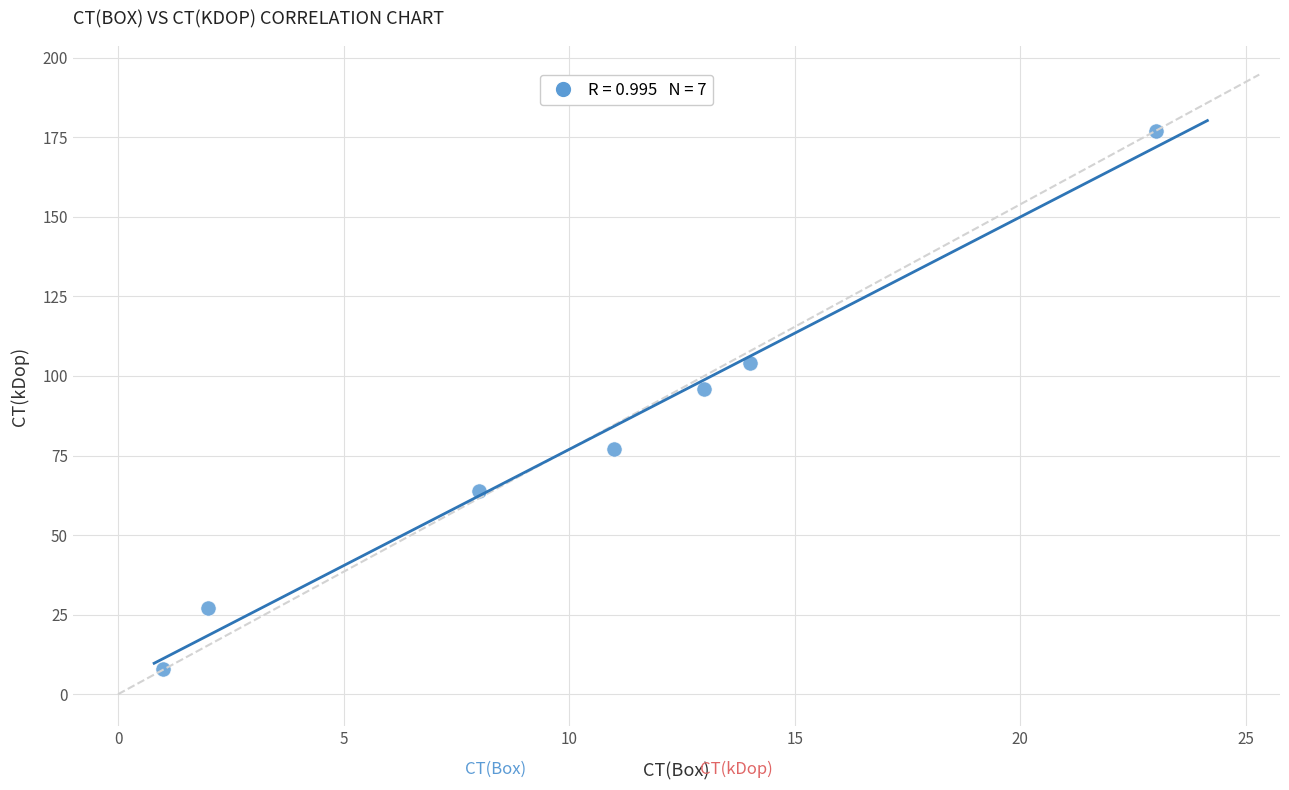

What Y value in the scatter plot is closest to 92?

96